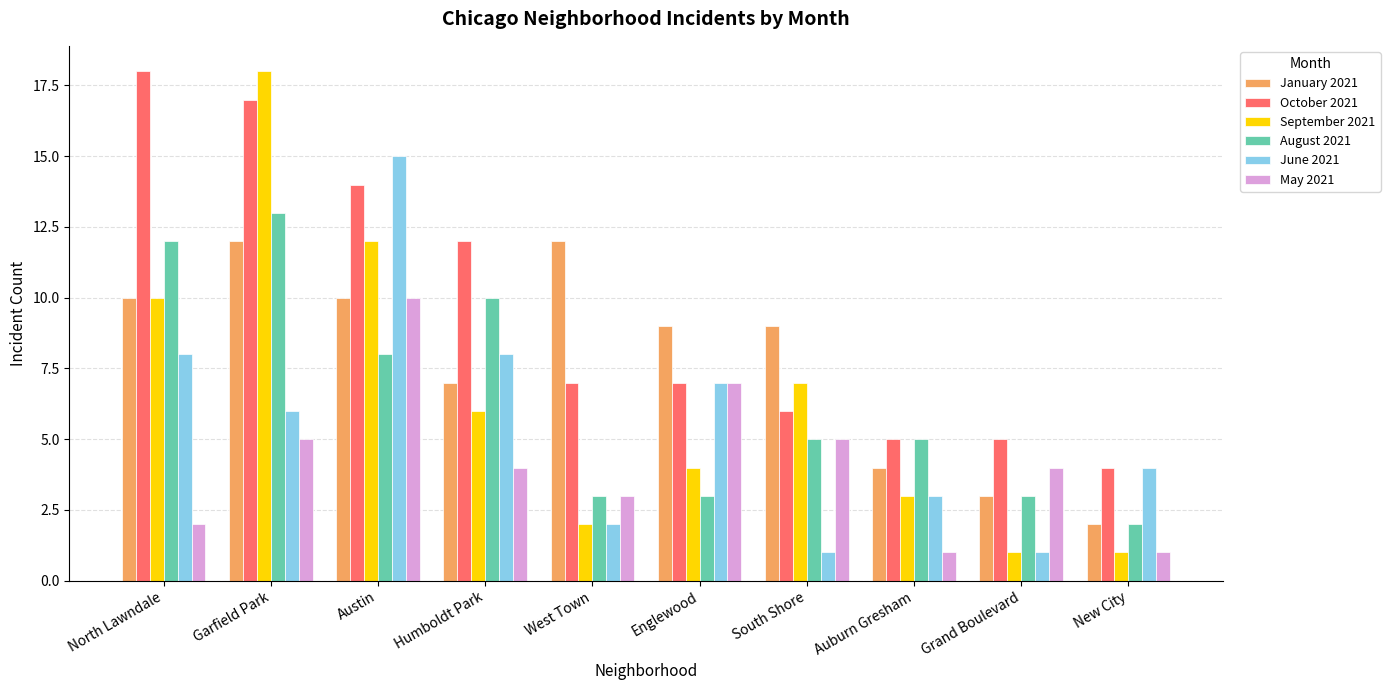

What is the difference between the highest and lowest values at Grand Boulevard?

4